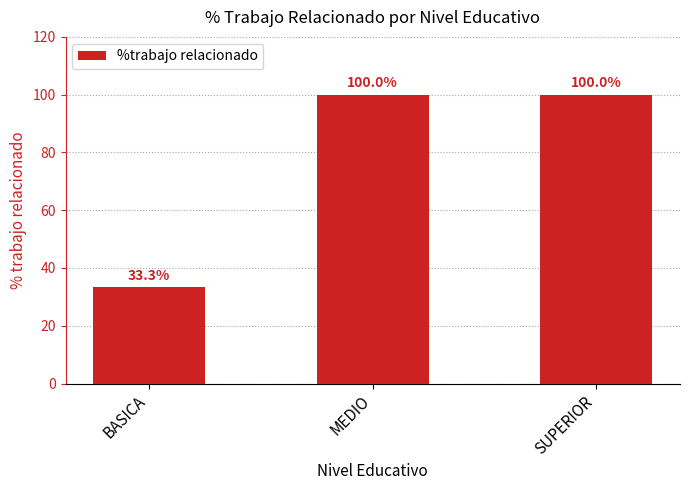

What is the minimum value shown in the chart?

33.3